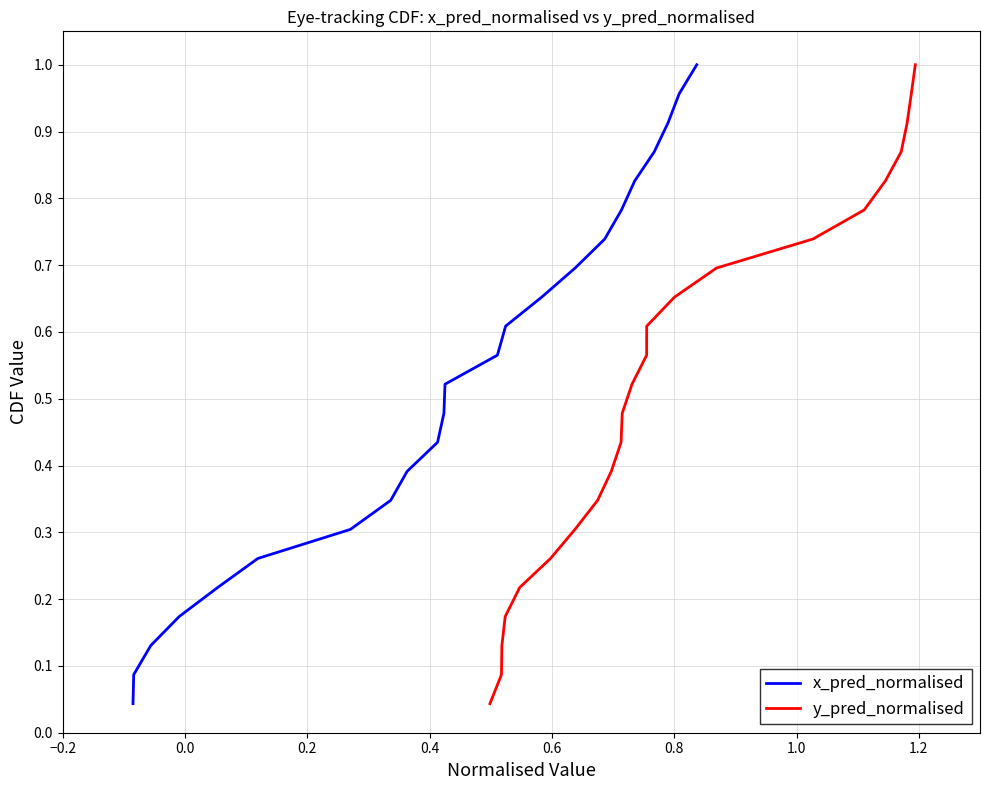

What is the label of the 19th point from the right?

0.4